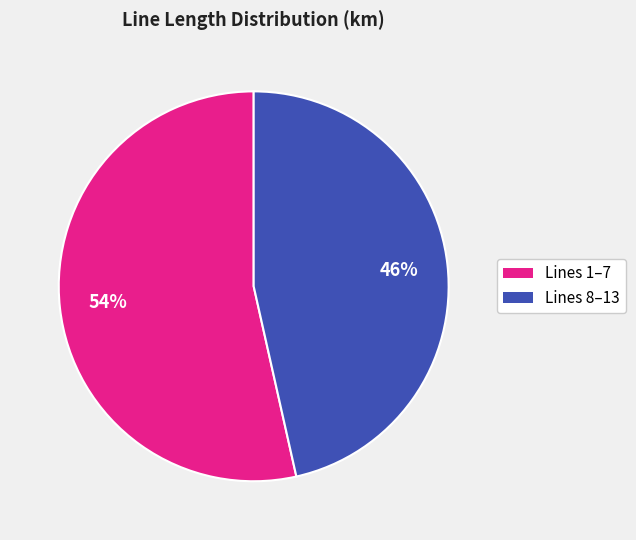

Does any single category account for the majority?

Yes